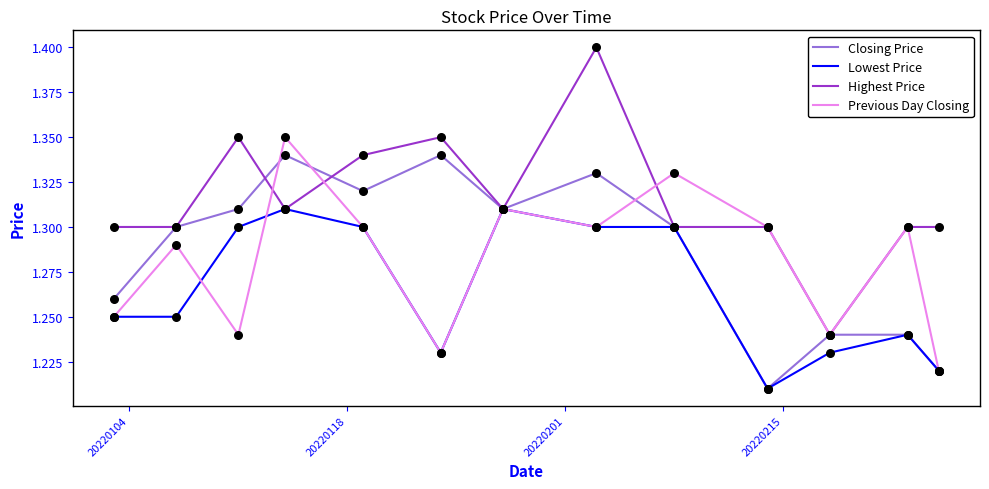

Which series has the largest total across all categories?

Highest Price